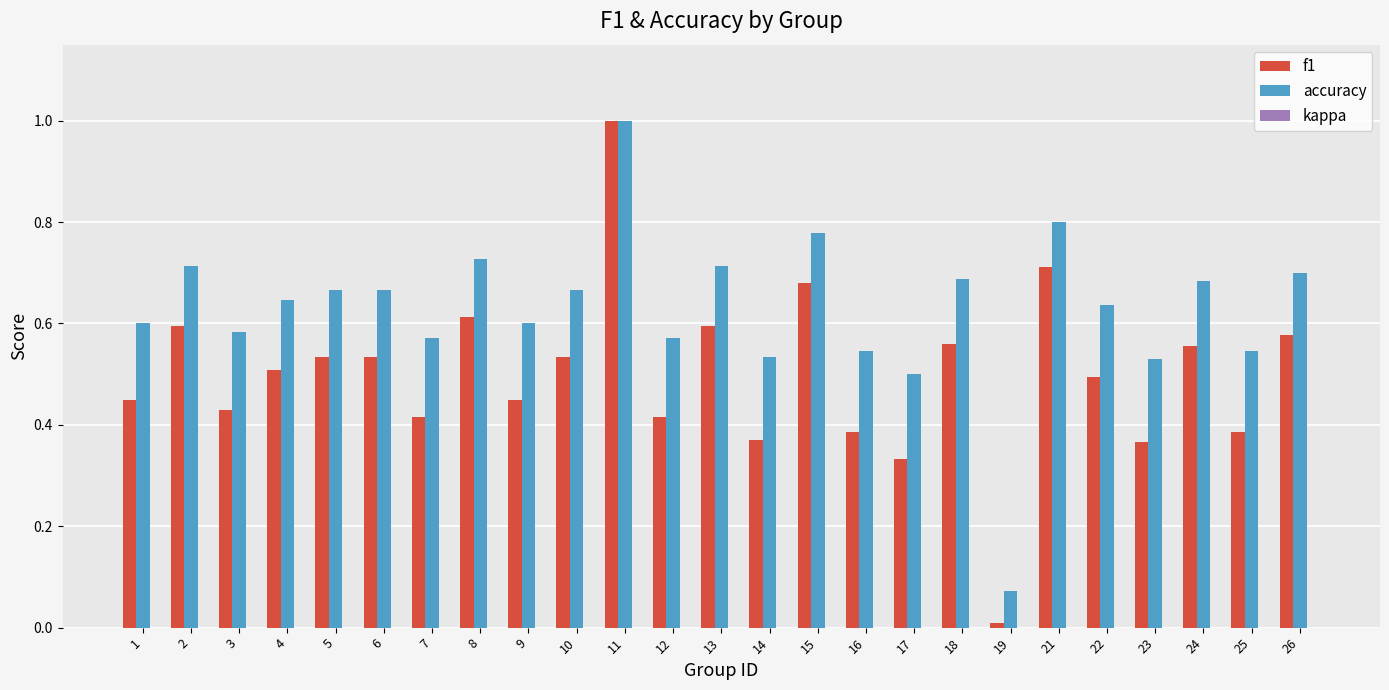

What is the sum of all accuracy values?

15.7